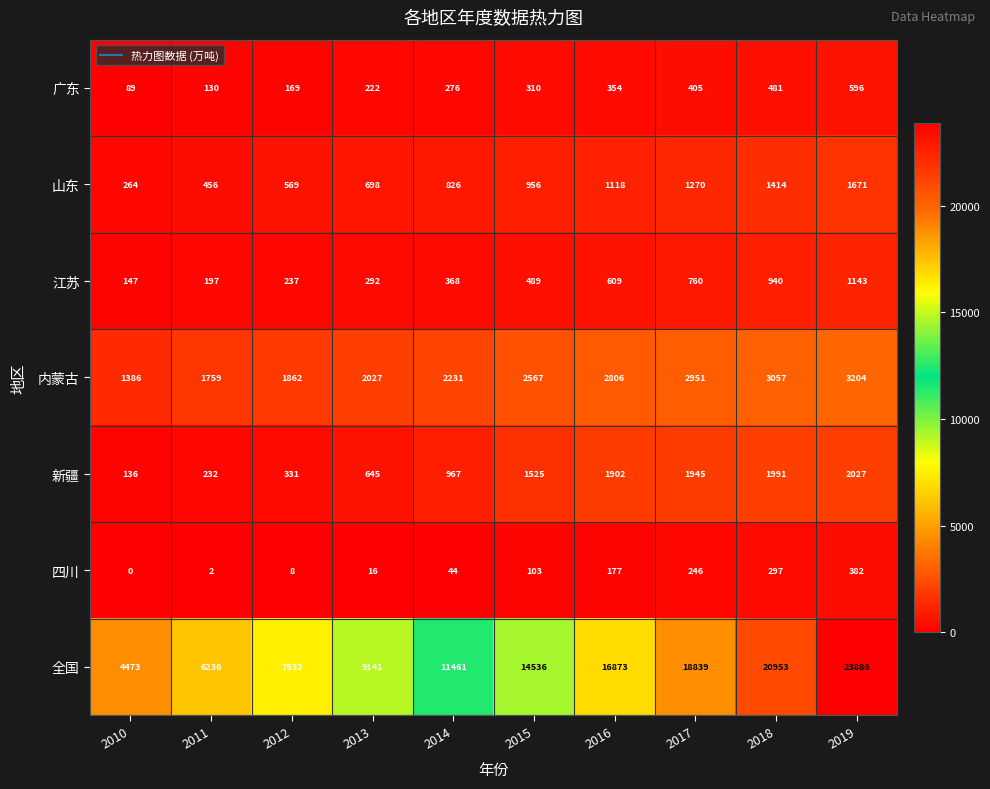

At which label does 四川 reach its minimum?

2010